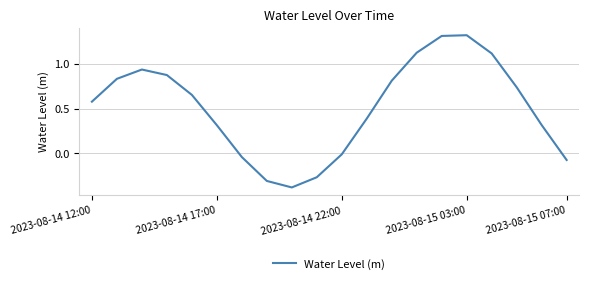

What is the maximum value shown in the chart?

1.3